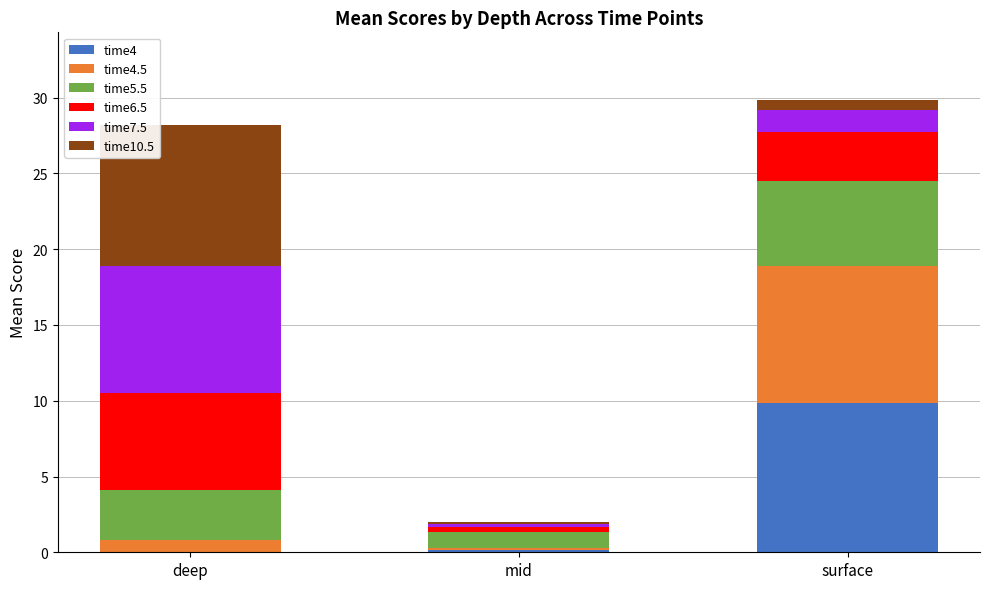

What is the maximum value for time4?

9.8